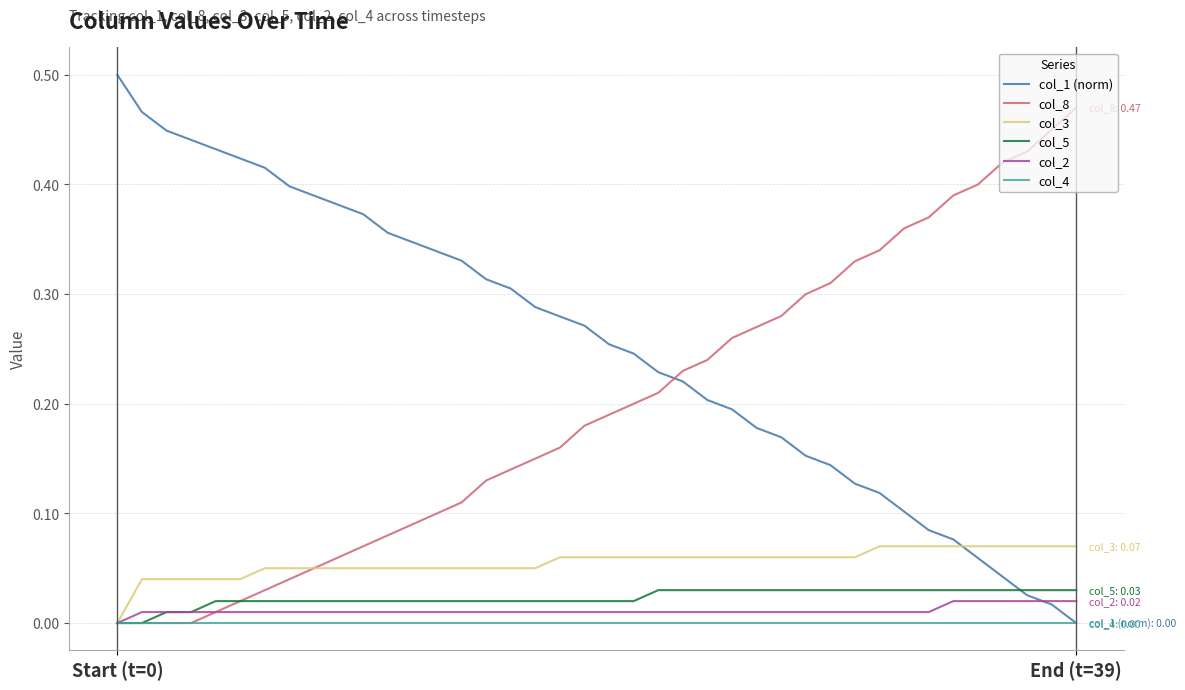

Which series has the largest total across all categories?

col_1 (norm)